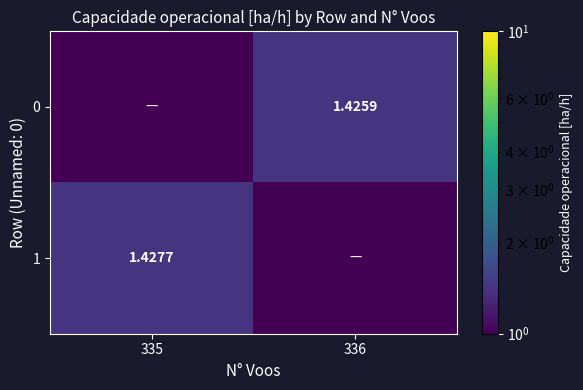

What is the sum of all 1 values?

1.4